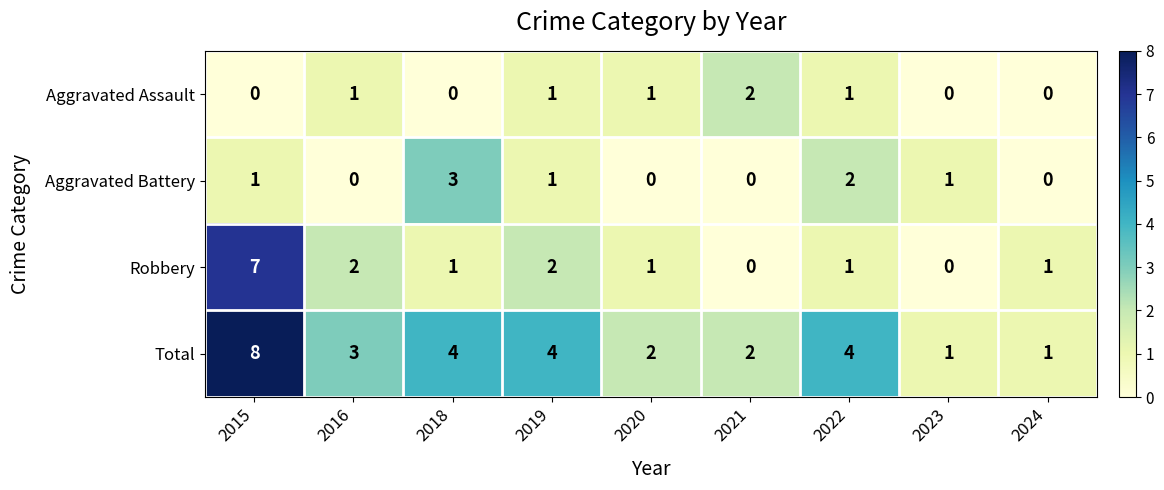

Which series changed the most between 2022 and 2024?

Total